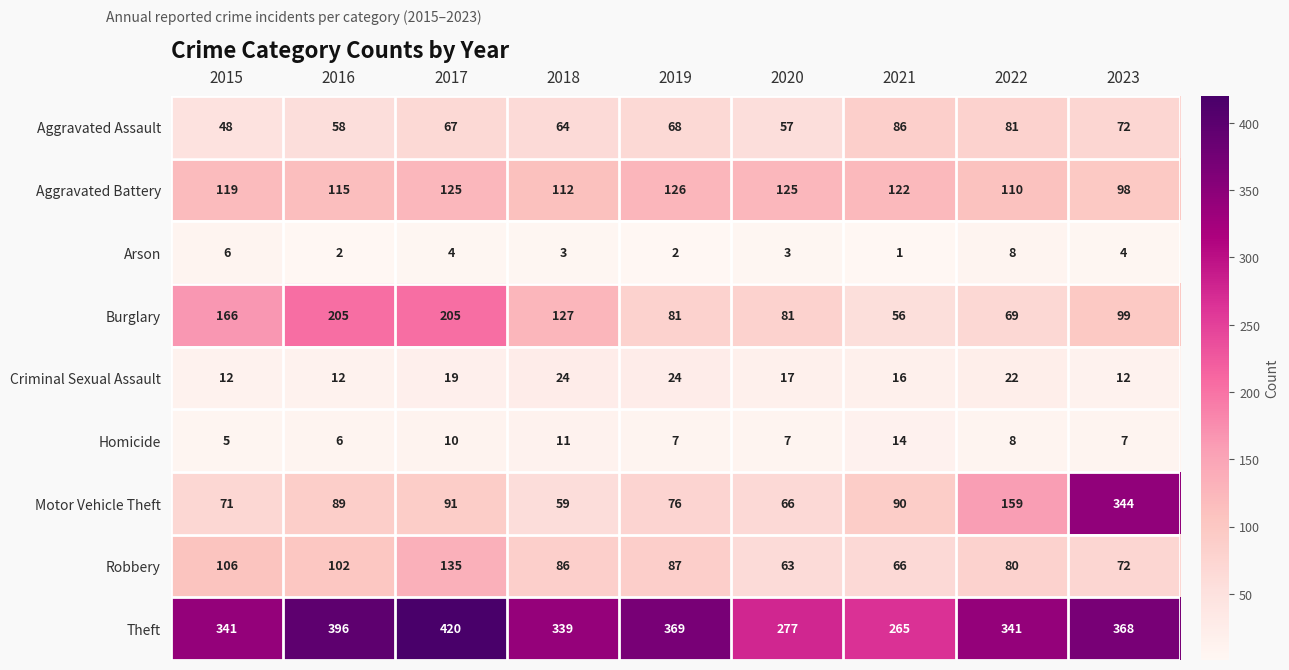

Which label corresponds to the largest value in the chart?

2017